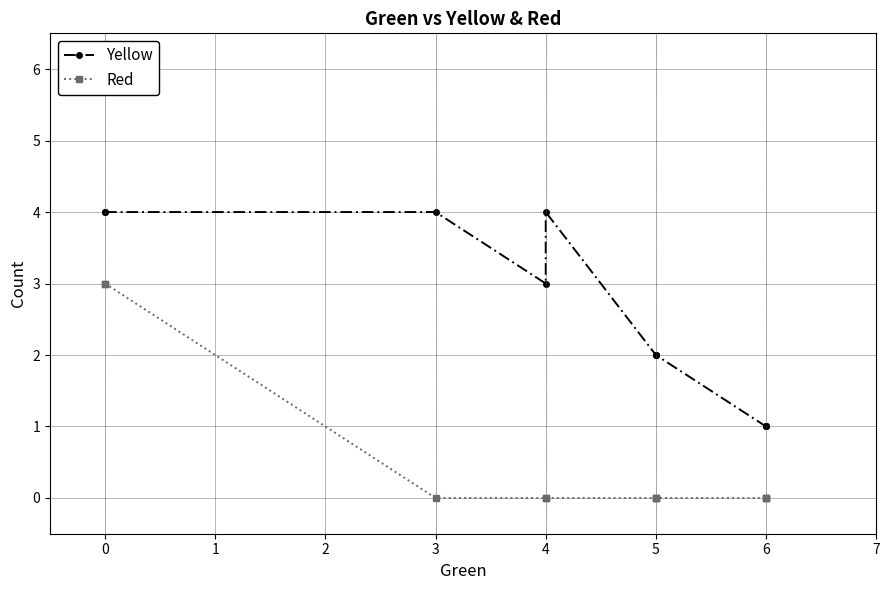

In Yellow, how many points are lower than both neighbors (excluding endpoints)?

1